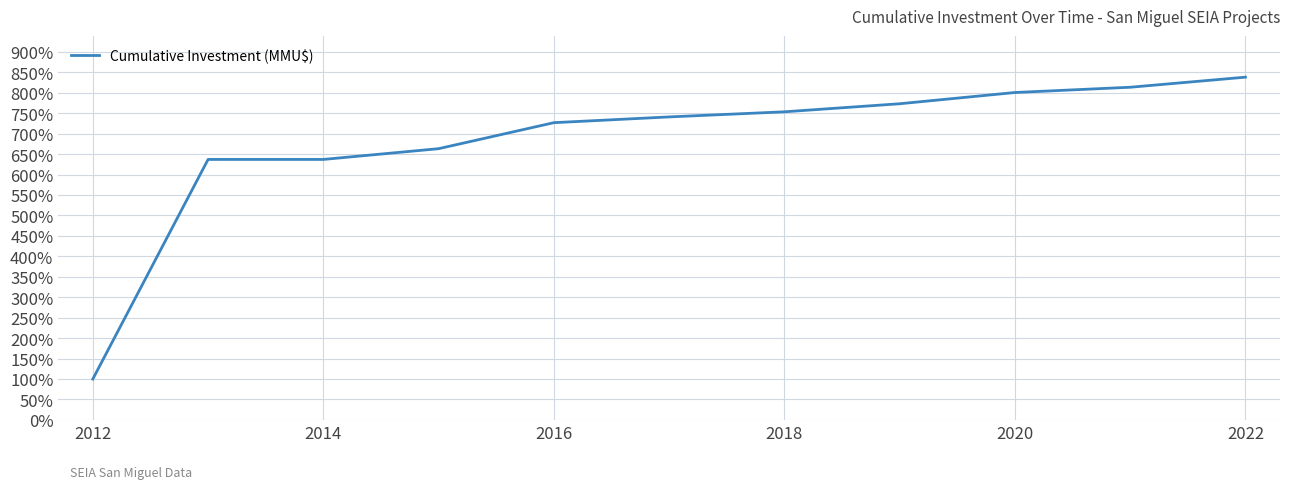

What is the difference between the maximum and minimum values?

738.3